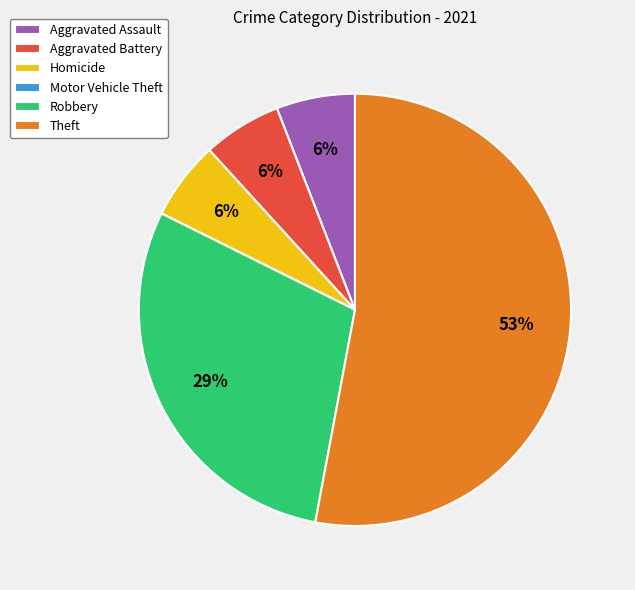

Does Aggravated Battery represent more than half of the total?

No